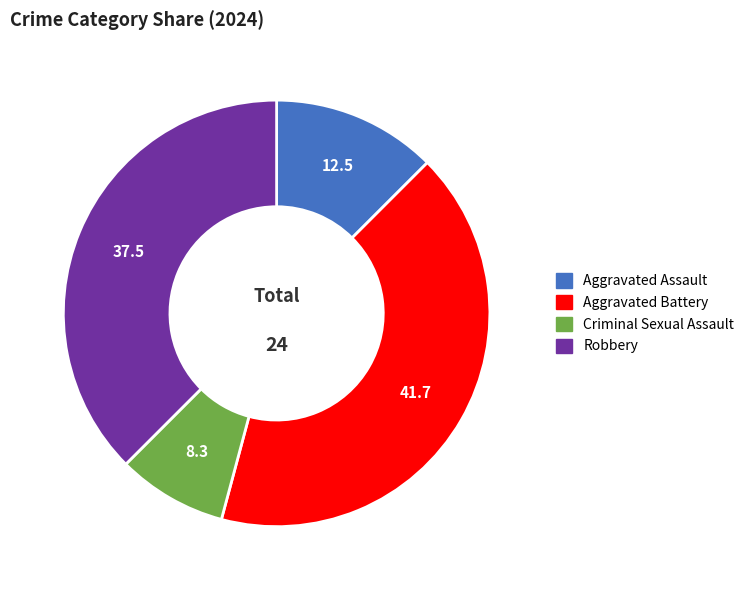

What is the ratio of the value at Robbery to the value at Aggravated Assault?

3.0